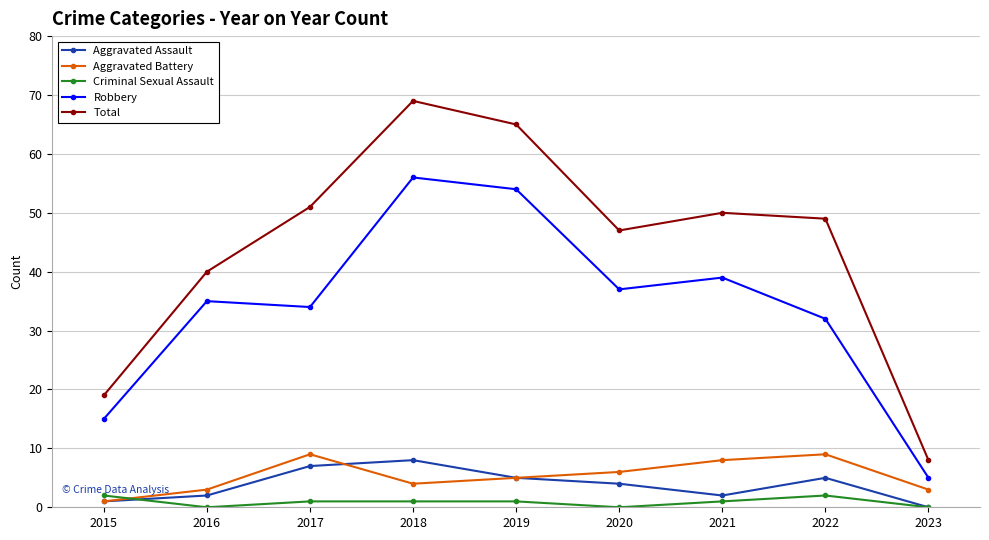

The value of Criminal Sexual Assault at 2020 is 0. True or false?

True